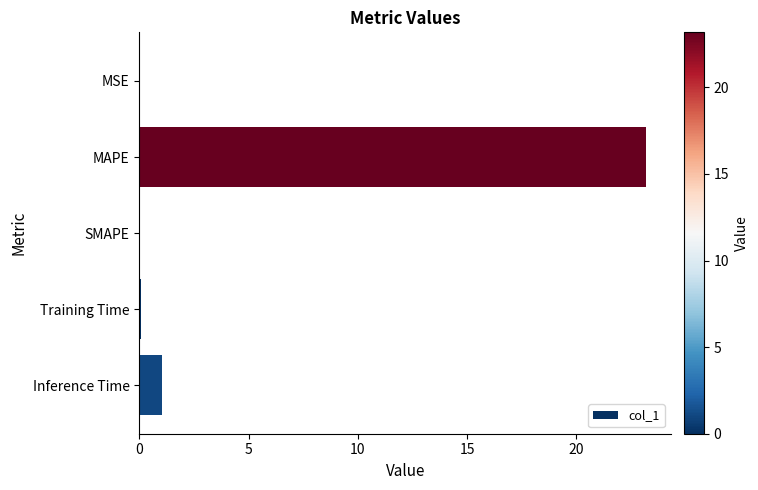

The value at SMAPE is 0.0. True or false?

True